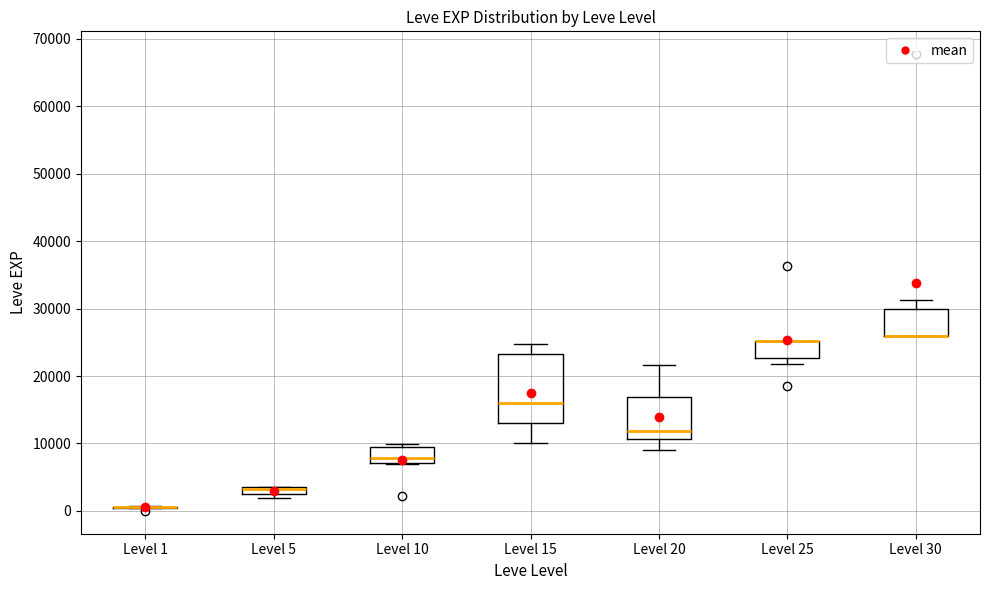

Where is the lower edge of the box for Level 15 on the y-axis? The values are not printed on the chart, so give them approximately, as read against the axis.

13000